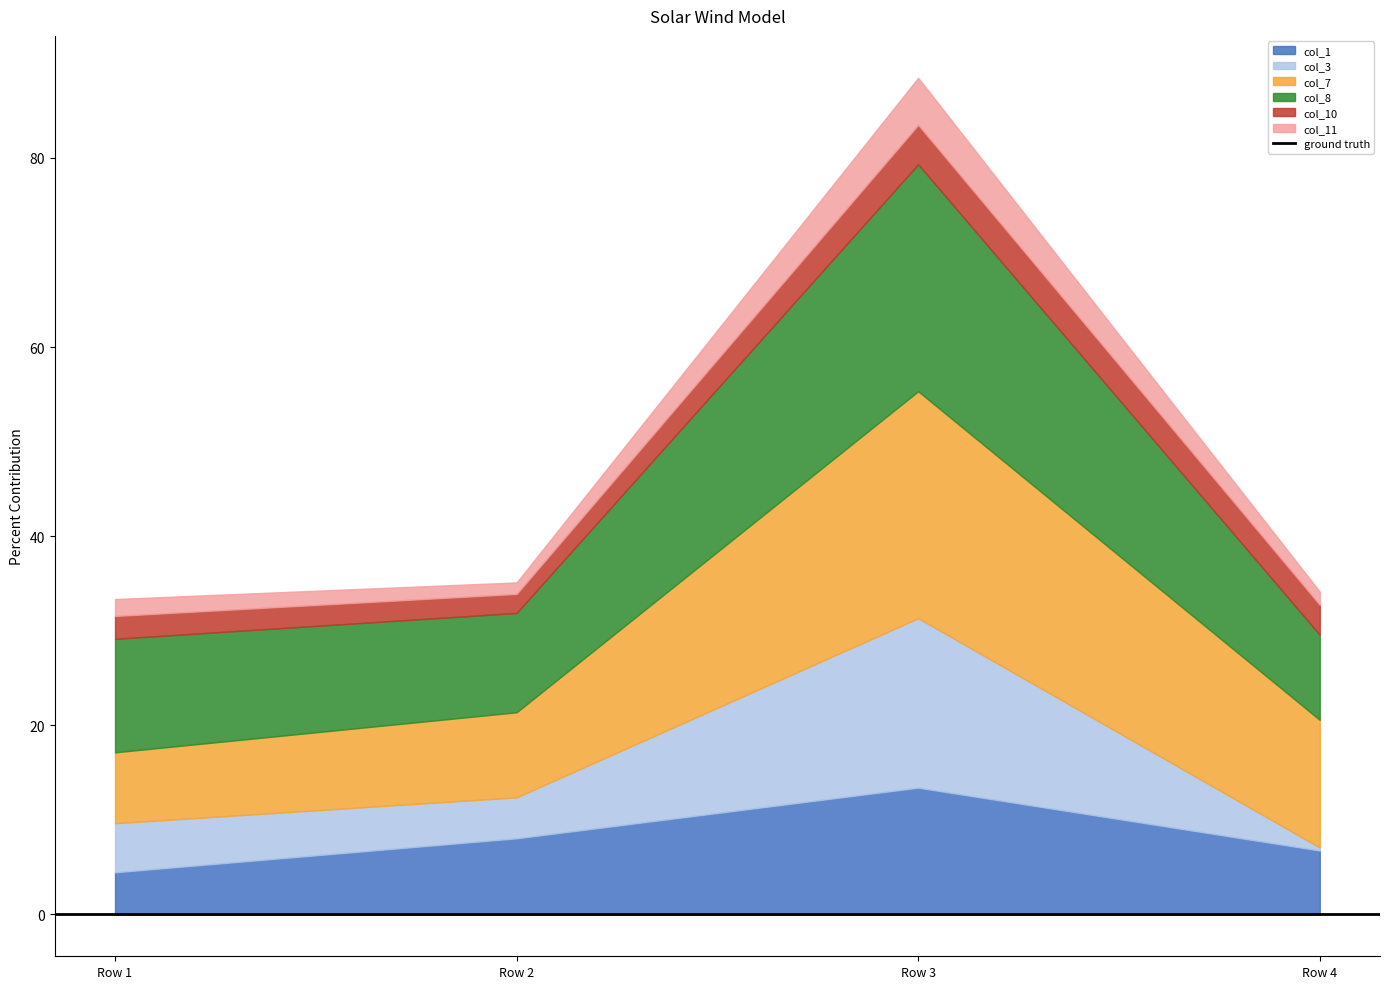

Where is the first local maximum for col_3?

Row 3